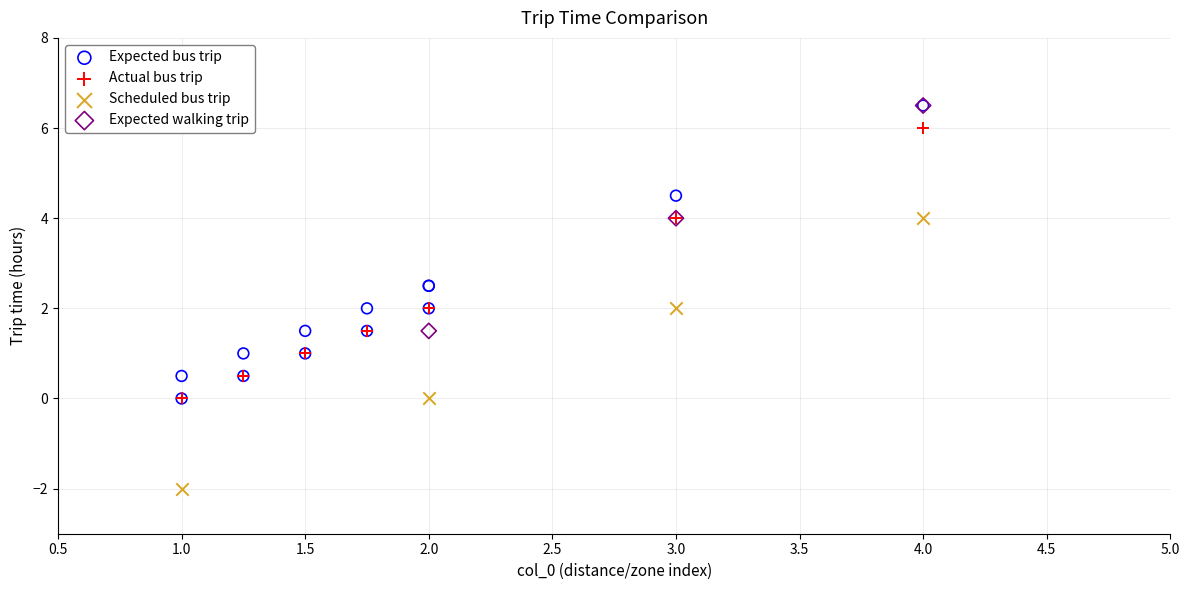

Which series has the widest spread of Y values?

Expected bus trip